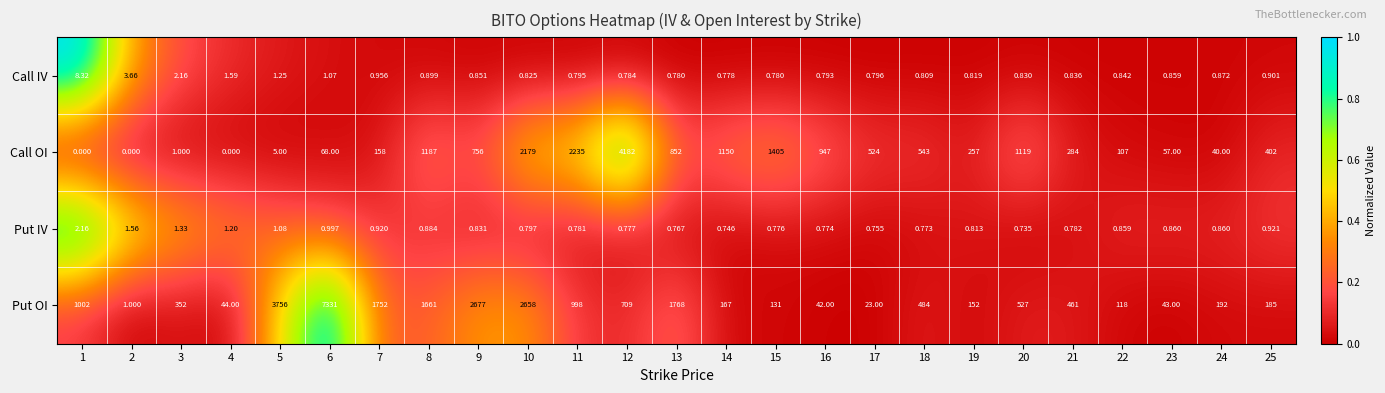

How many data points does each series have?

25